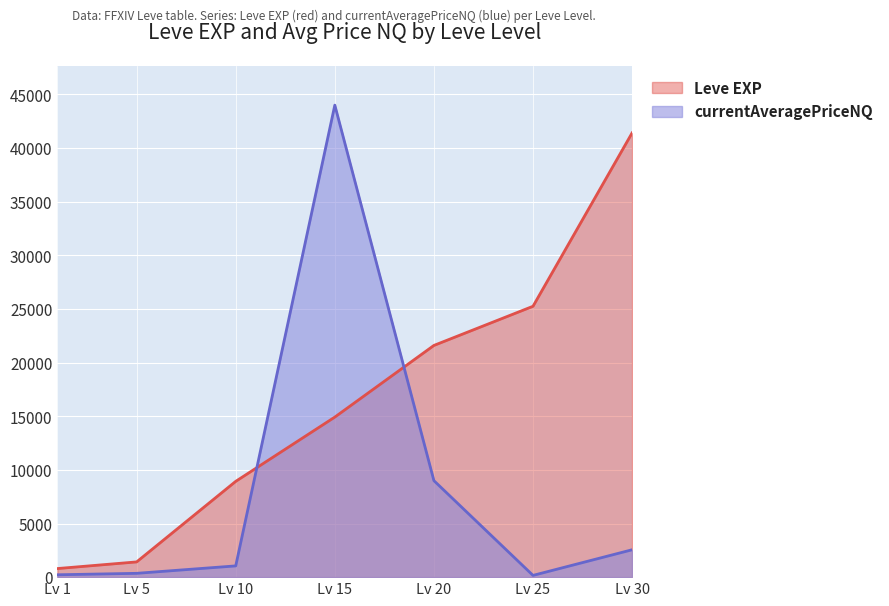

Which series has the largest range (max minus min)?

currentAveragePriceNQ